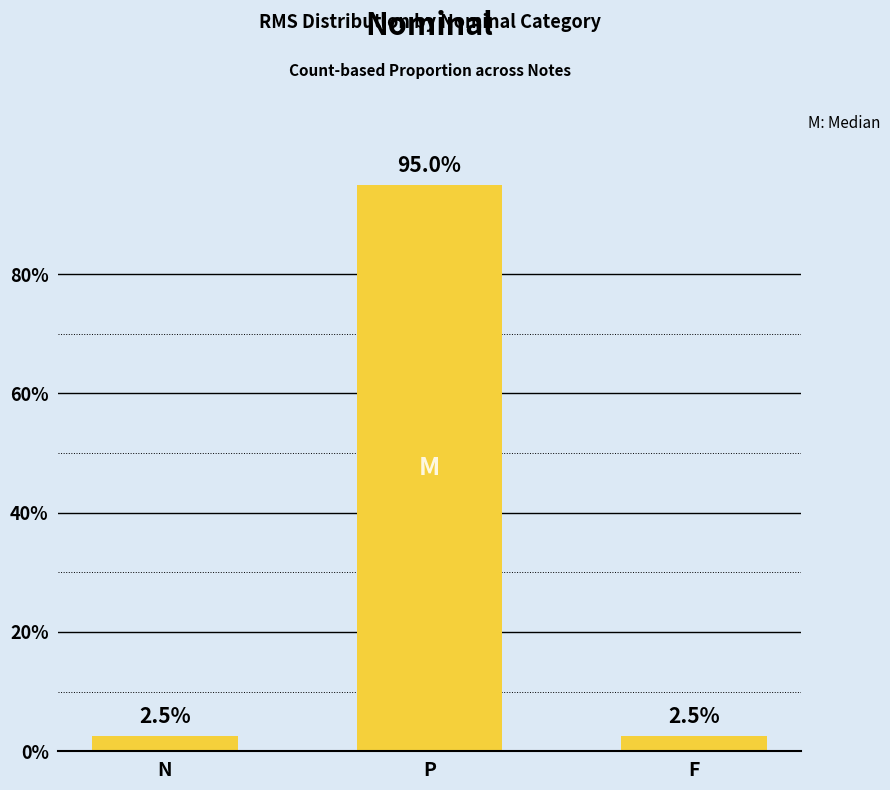

Reading left to right, list all the values displayed in this chart.

2.5	95.0	2.5